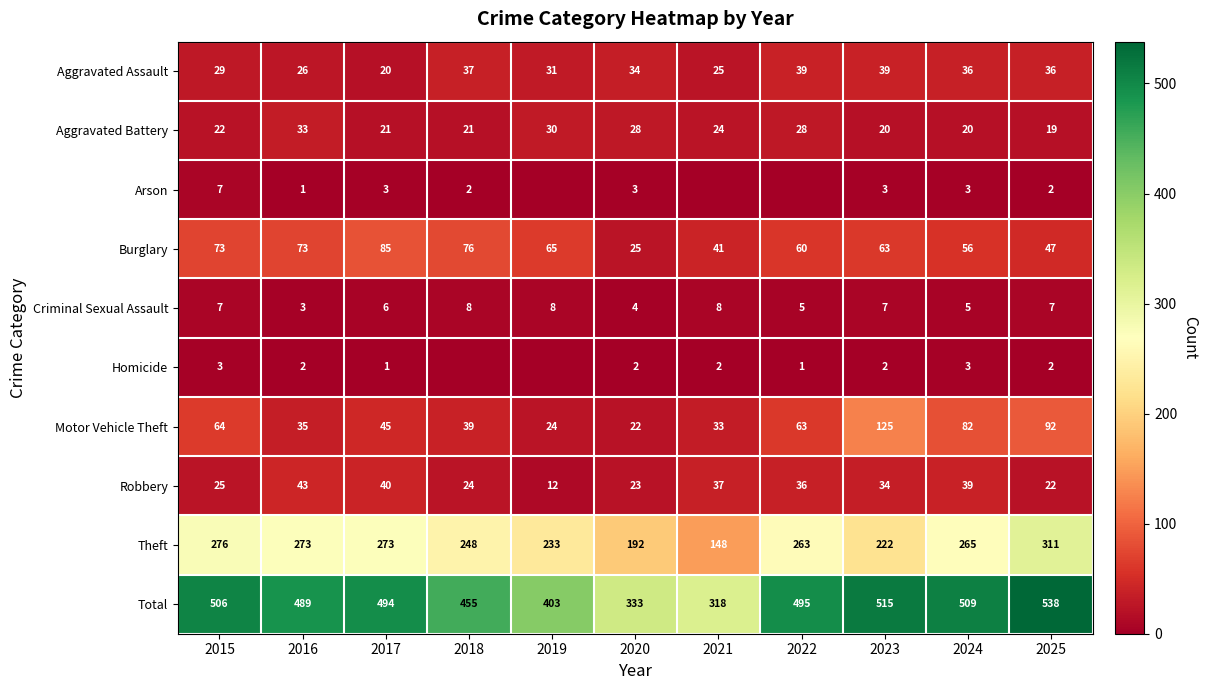

What is the difference between the Burglary values at 2020 and 2022?

35